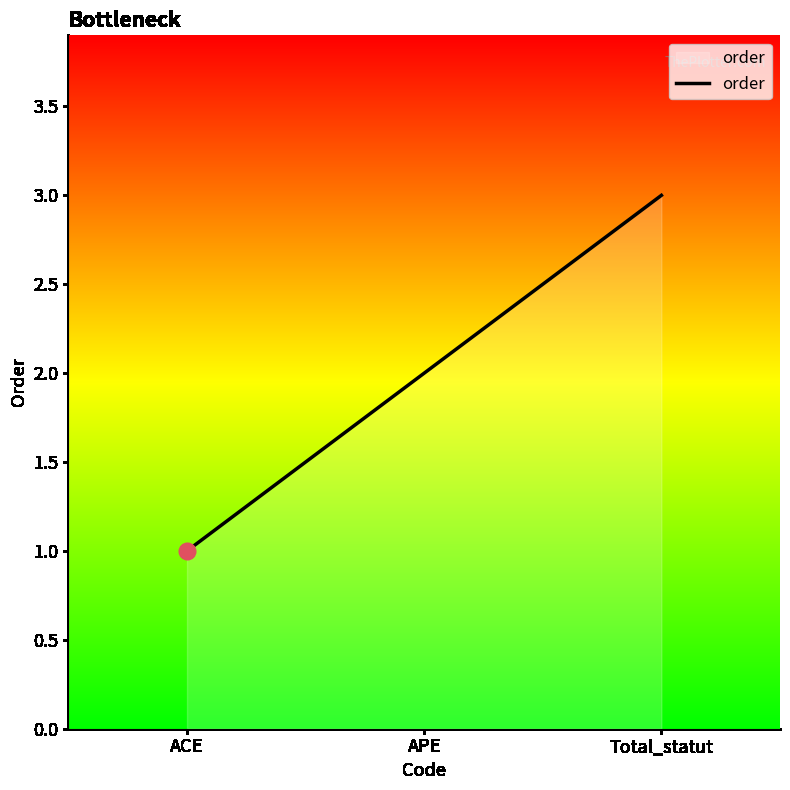

The chart shows a value of 3 at Total_statut. True or false?

True